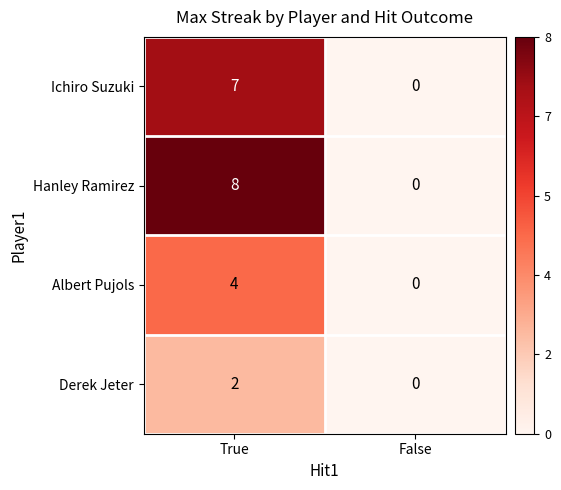

Reading right to left, transcribe all the data shown in this chart.

Ichiro Suzuki: 0	7
Hanley Ramirez: 0	8
Albert Pujols: 0	4
Derek Jeter: 0	2